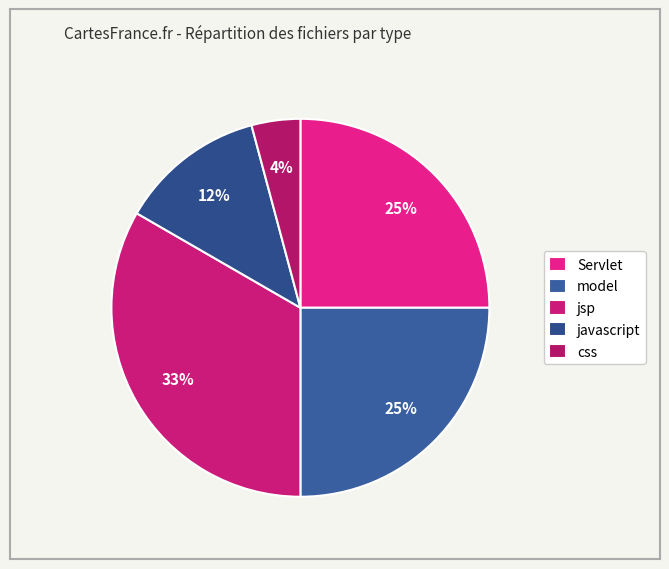

Does model account for over 50% of the chart?

No